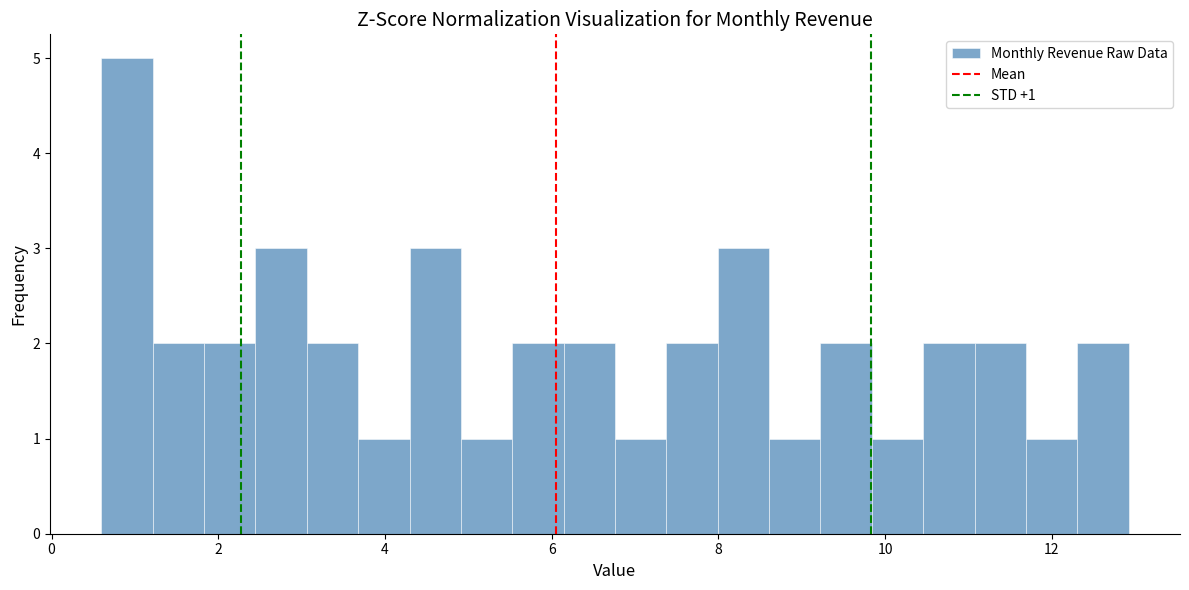

Around what value on the x-axis is the tallest bar? Give the approximate position of its centre, as read against the axis.

1.0